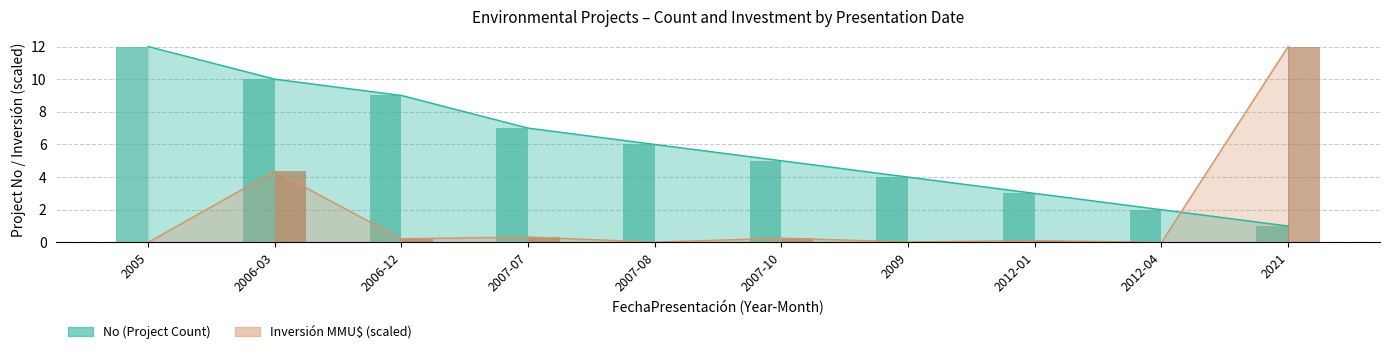

Reading left to right, transcribe all the data shown in this chart.

No (bars): 12.0	10.0	9.0	7.0	6.0	5.0	4.0	3.0	2.0	1.0
Inversión bars (scaled): 0.0	4.4	0.2	0.3	0.0	0.3	0.0	0.1	0.0	12.0